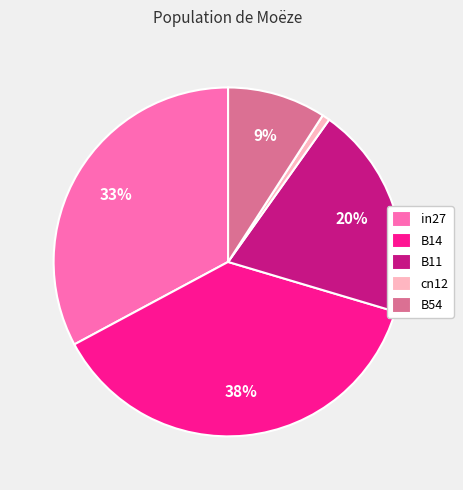

To the nearest percent, what percentage of the pie is B14?

38%